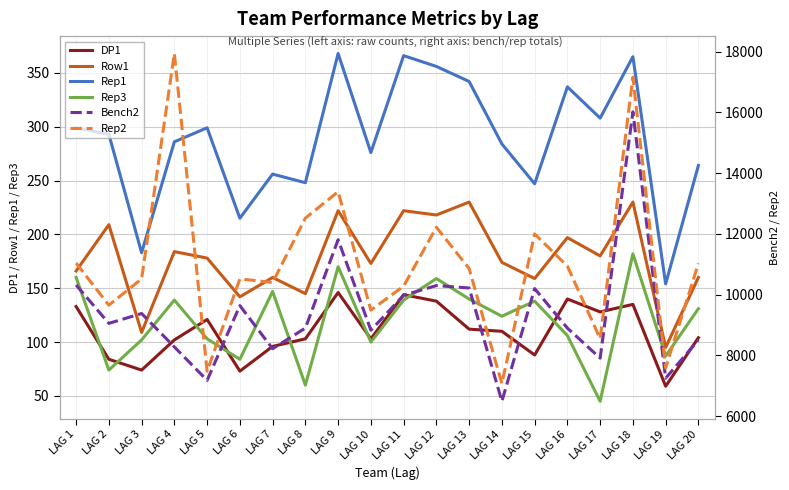

True or false: Rep3 and Bench2 cross at least once.

False